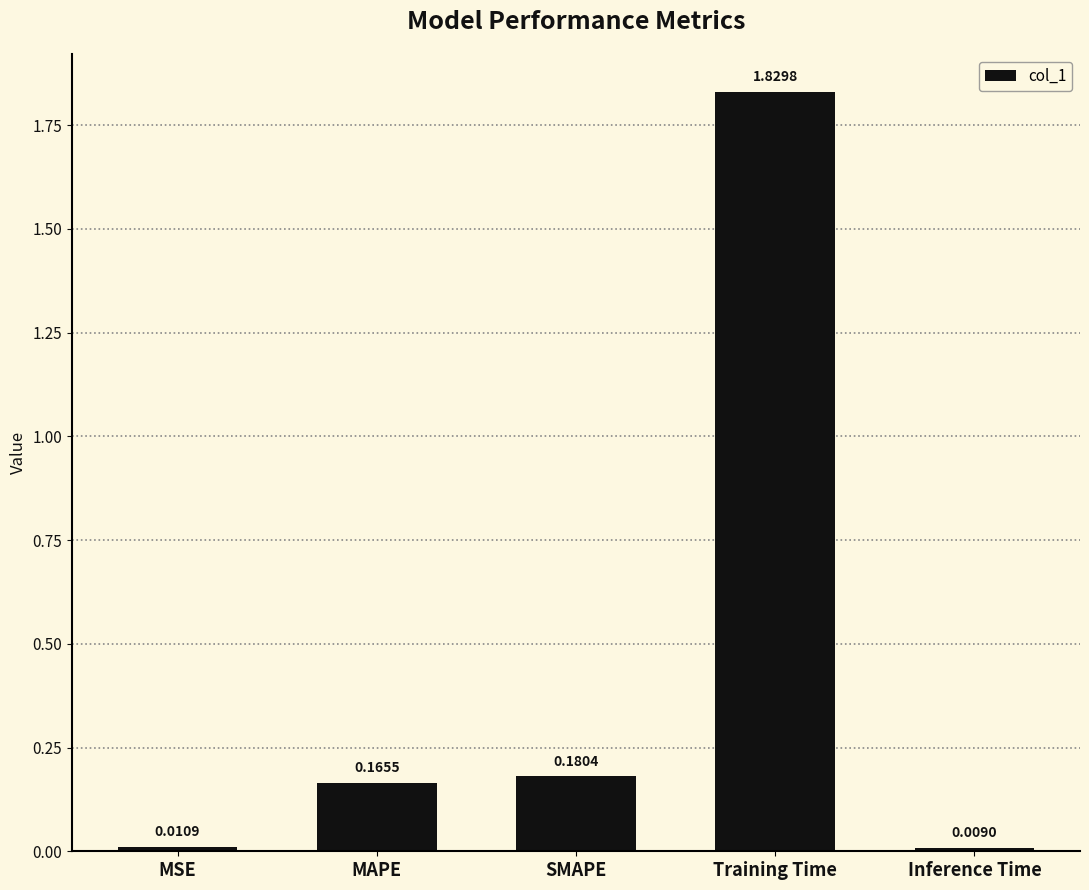

What is the label of the 4th bar from the left?

Training Time